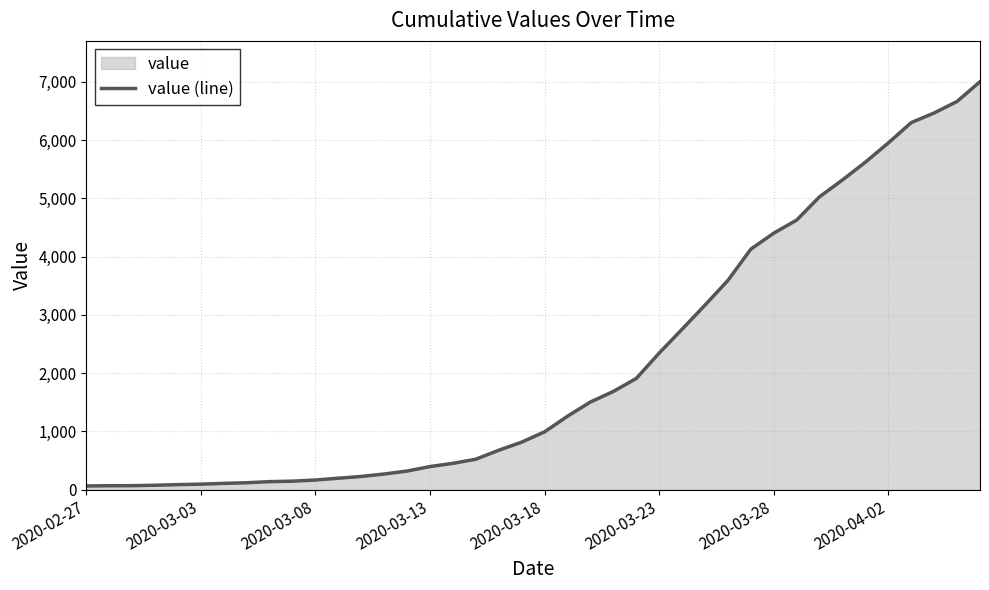

Which category has the lowest value across all series?

2020-02-27